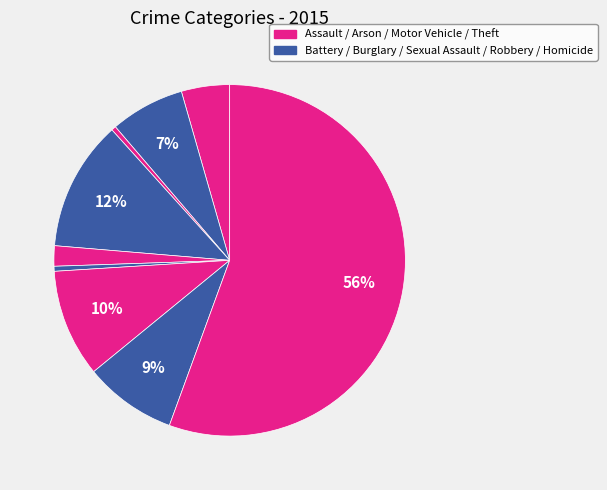

Count the number of slices in the pie.

9